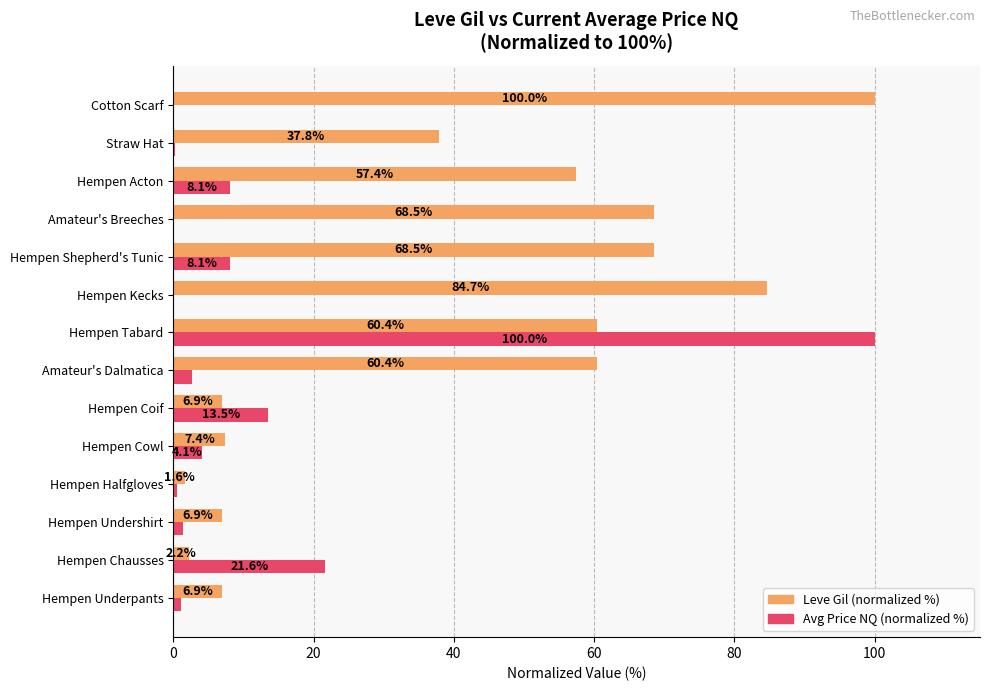

Which category has the highest value in the Leve Gil (normalized %) series?

Cotton Scarf